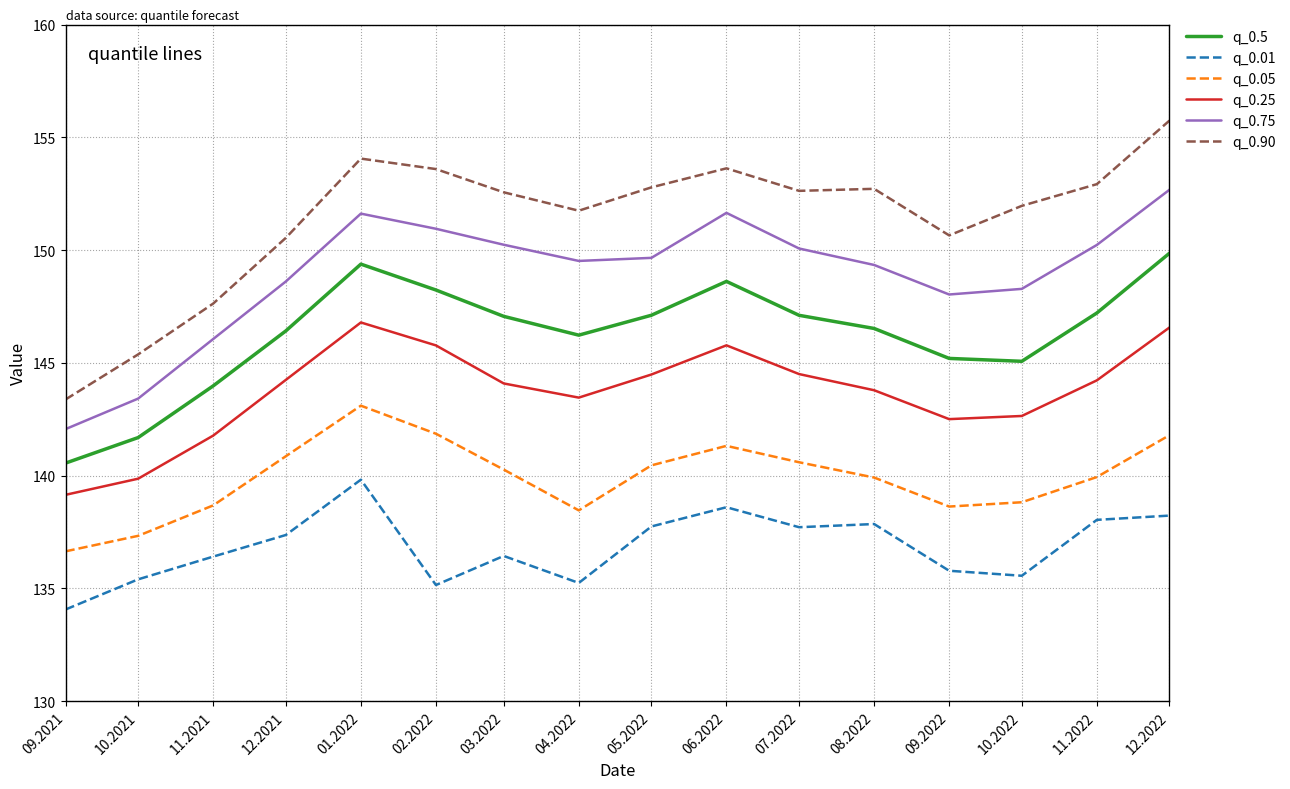

Does the chart have visible grid lines?

Yes